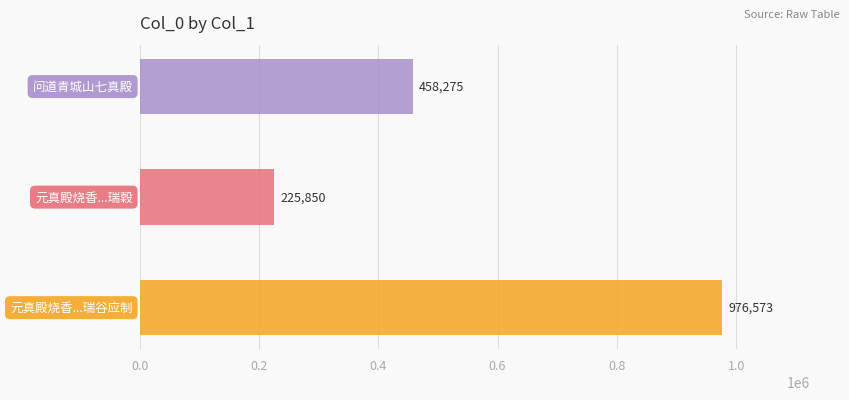

Reading right to left, list all the values displayed in this chart.

问道青城山七真殿=458275	元真殿烧香观太宗真宗御书仁宗飞白书并瑞穀=225850	元真殿烧香观太宗真宗御书仁宗飞白书并瑞谷应制=976573